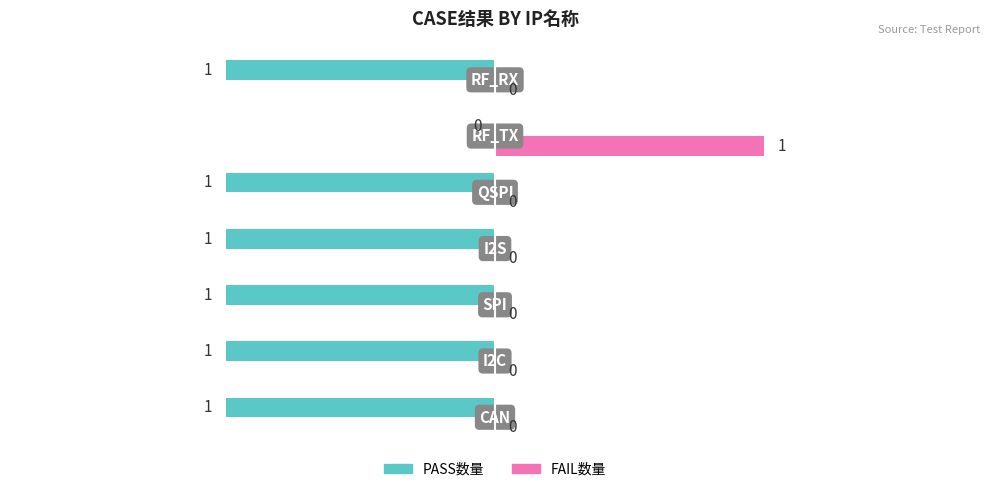

List the series in order of their overall mean, highest first.

FAIL数量, PASS数量